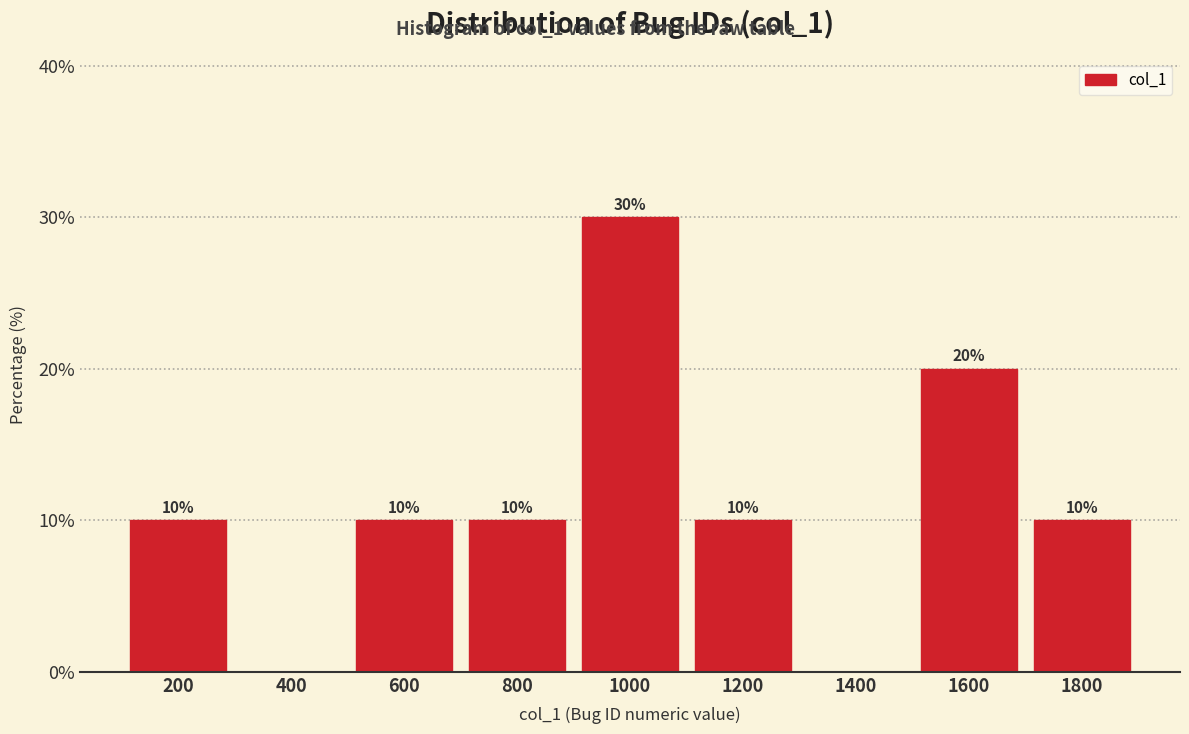

Reading left to right, transcribe all the data shown in this chart.

200=10	400=0	600=10	800=10	1000=30	1200=10	1400=0	1600=20	1800=10